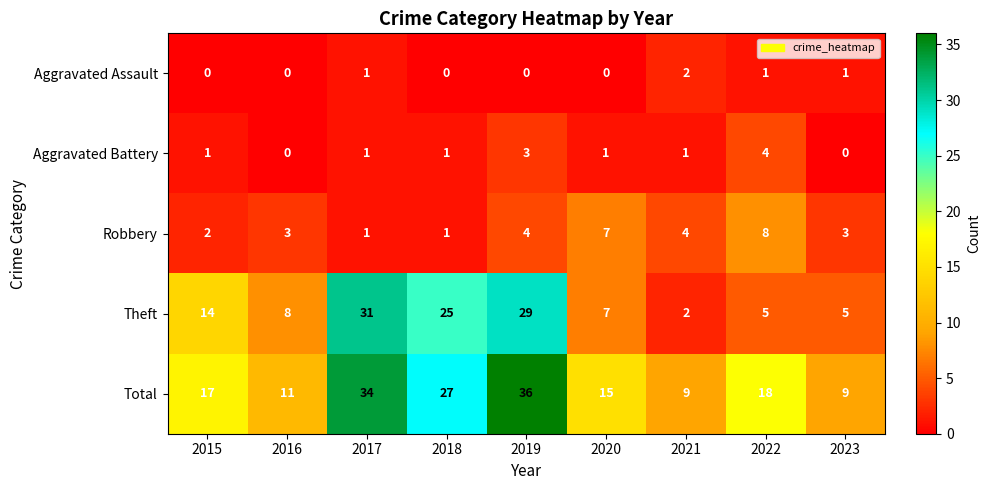

List the series in order of their peak value, lowest first.

Aggravated Assault, Aggravated Battery, Robbery, Theft, Total